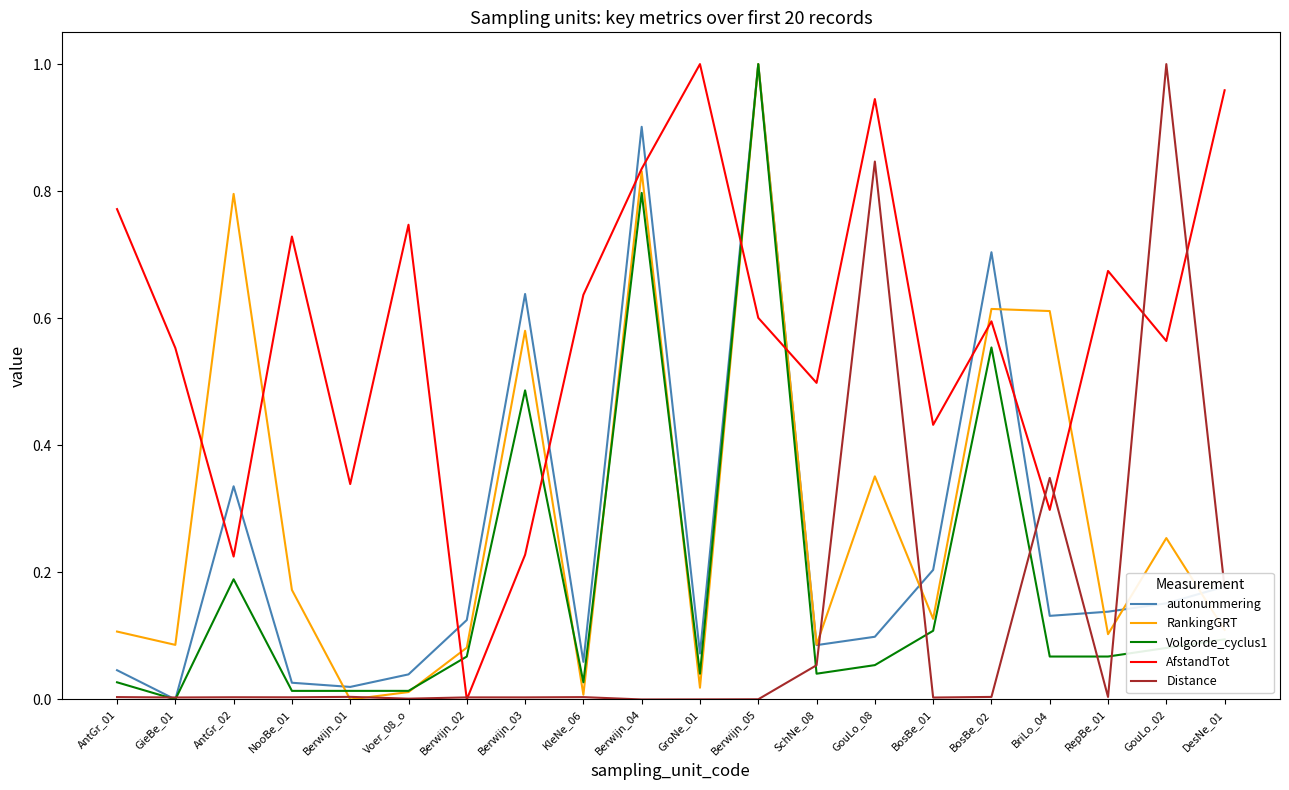

The autonummering series shows 0.2 at GouLo_02. True or false?

True